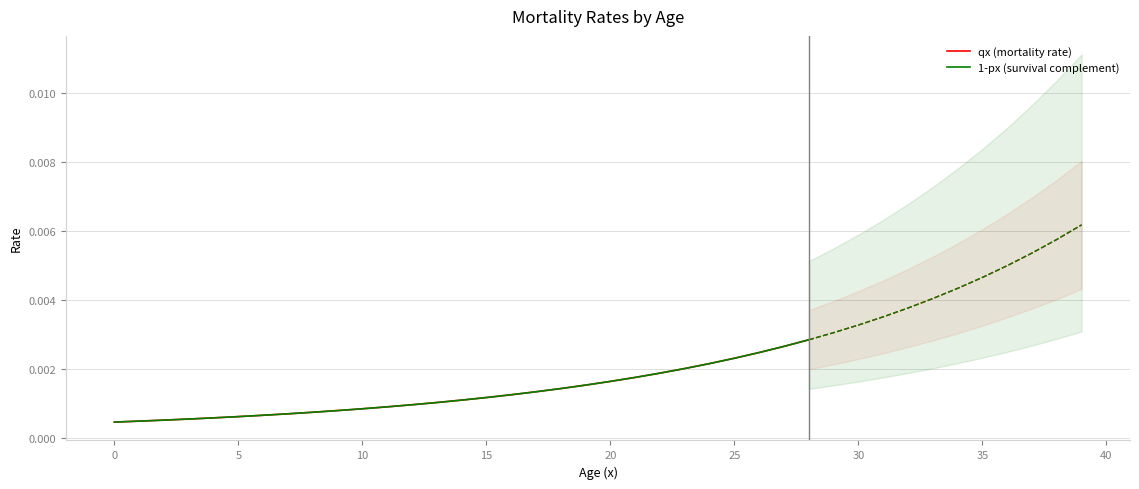

True or false: qx (mortality rate) has a value of 0.0 at 16.

False